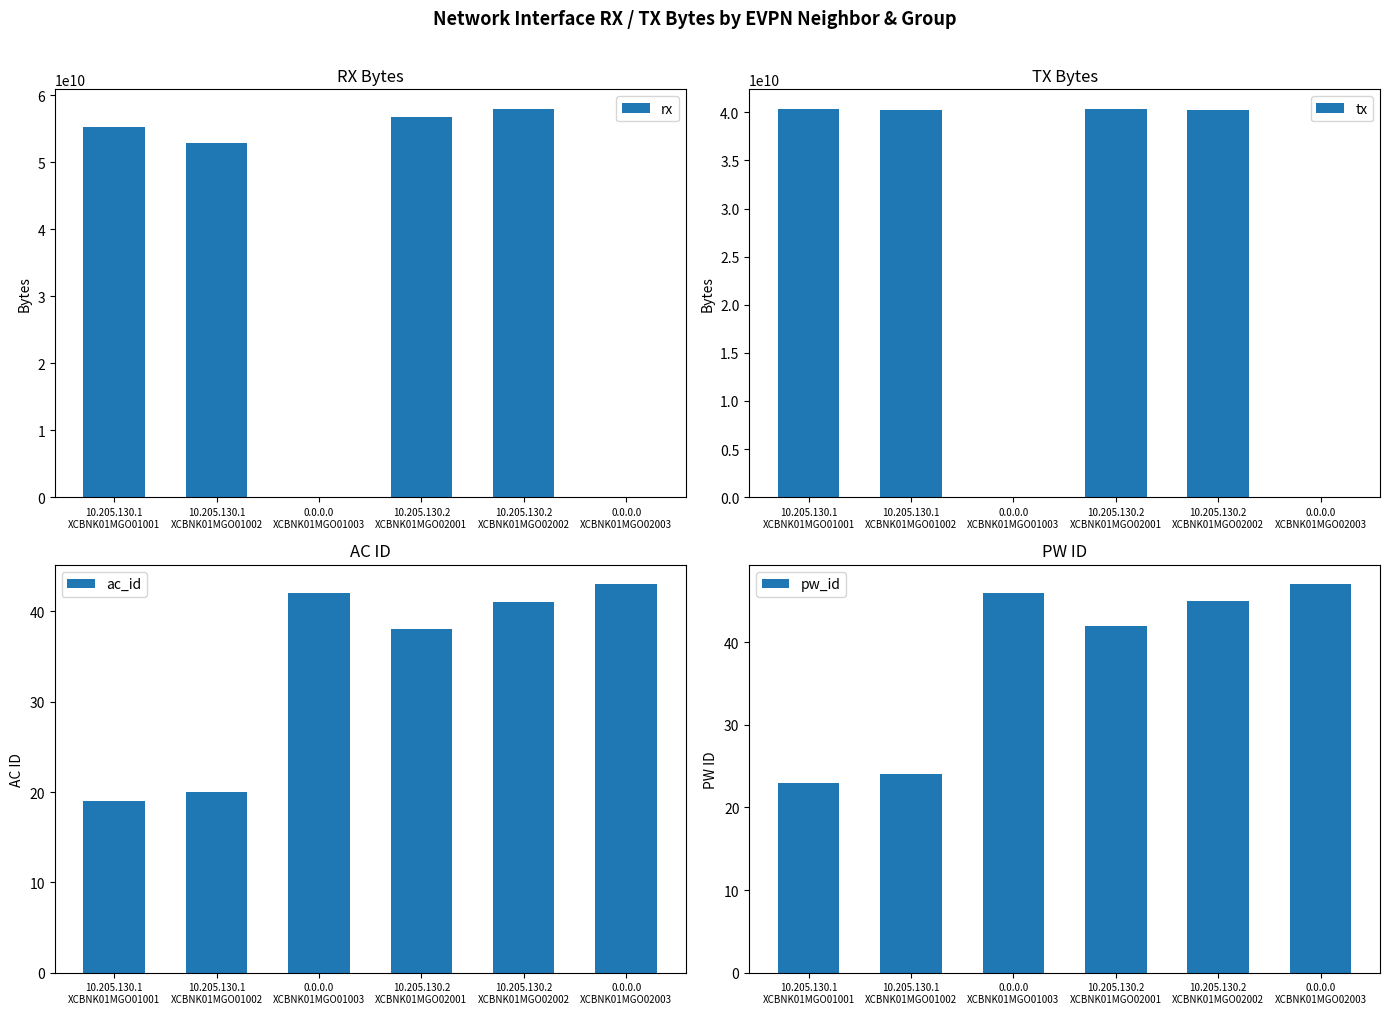

At 0.0.0.0
XCBNK01MGO01003, list the series in order from smallest to largest.

rx, tx, ac_id, pw_id